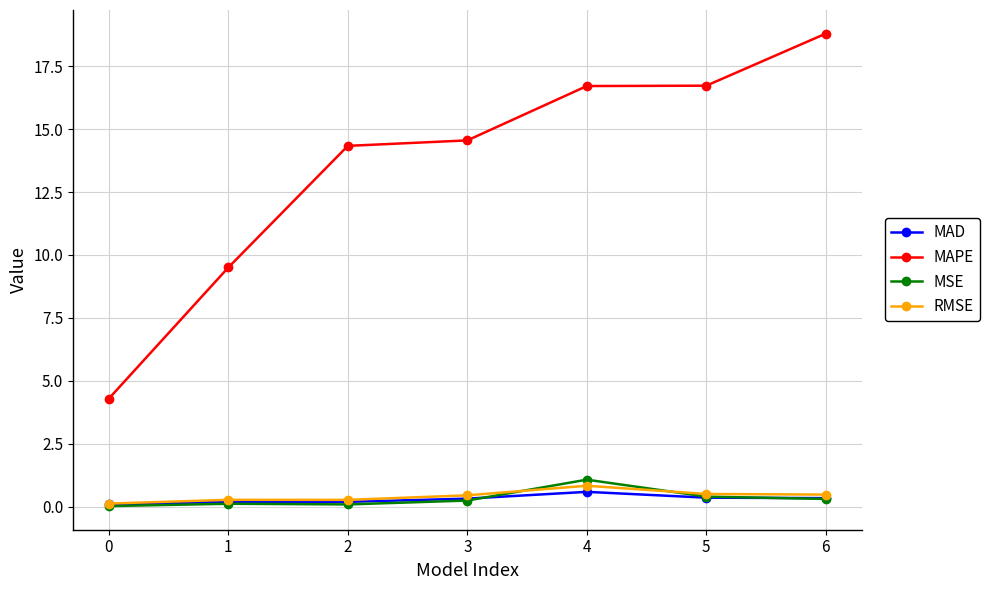

What is the value of the MAPE point at the 4th from the left?

14.6